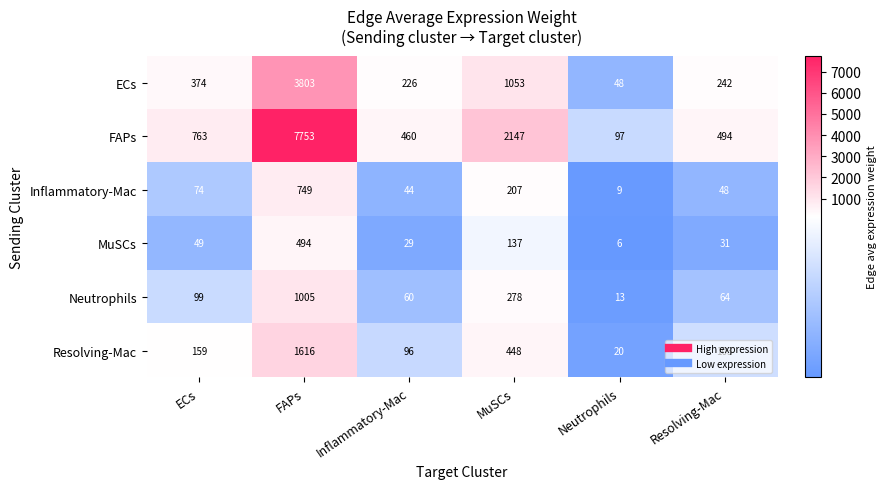

Is it true that ECs equals 1053 at MuSCs?

True